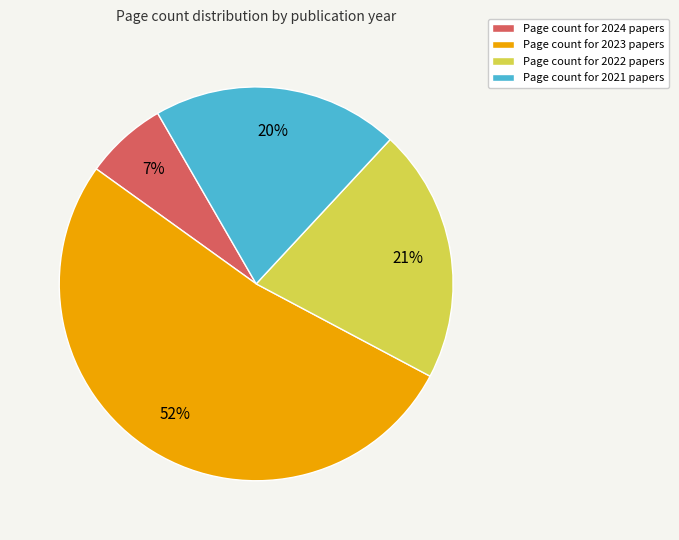

To the nearest percent, what is the difference between the largest and smallest slice percentages?

45%